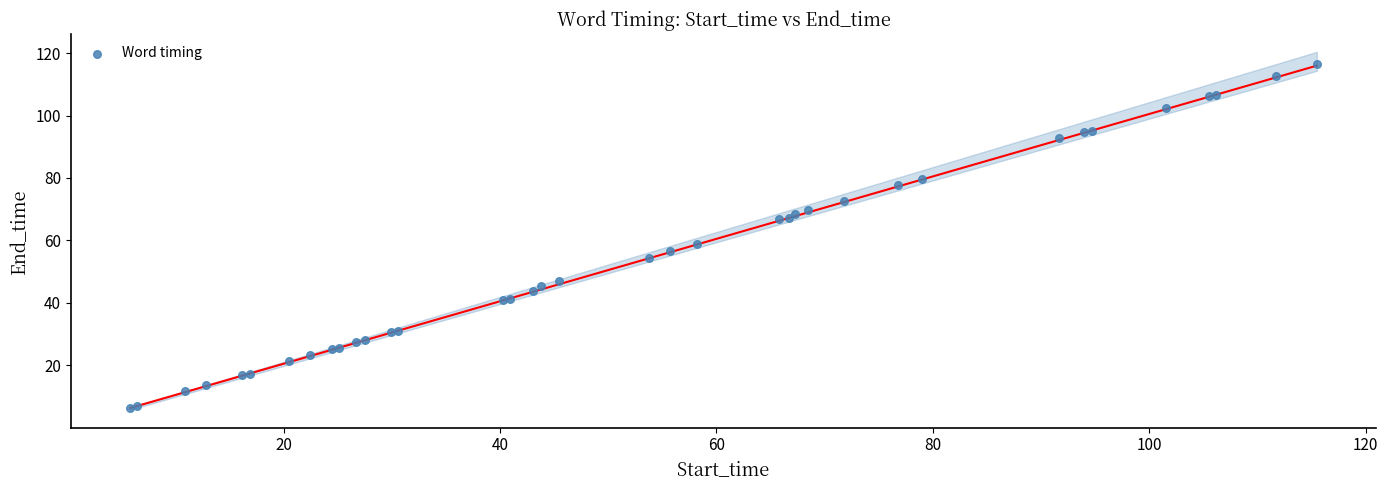

What Y value in the scatter plot is closest to 61?

58.9